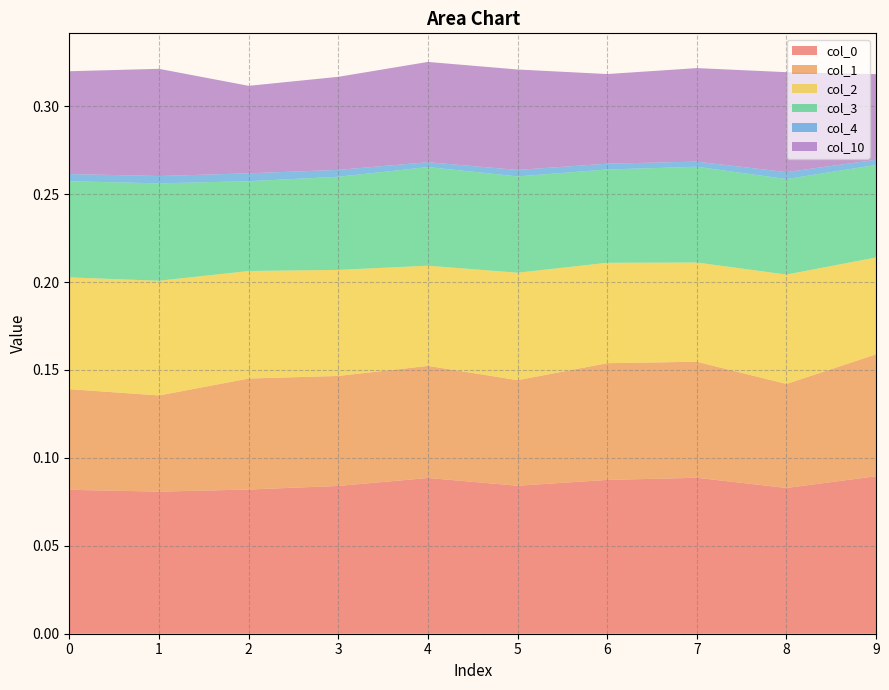

Reading left to right, list all the values displayed in this chart.

0: 0=0.1	1=0.1	2=0.1	3=0.1	4=0.1	5=0.1	6=0.1	7=0.1	8=0.1	9=0.1
1: 0=0.1	1=0.1	2=0.1	3=0.1	4=0.1	5=0.1	6=0.1	7=0.1	8=0.1	9=0.1
2: 0=0.1	1=0.1	2=0.1	3=0.1	4=0.1	5=0.1	6=0.1	7=0.1	8=0.1	9=0.1
3: 0=0.1	1=0.1	2=0.1	3=0.1	4=0.1	5=0.1	6=0.1	7=0.1	8=0.1	9=0.1
4: 0=0.0	1=0.0	2=0.0	3=0.0	4=0.0	5=0.0	6=0.0	7=0.0	8=0.0	9=0.0
10: 0=0.1	1=0.1	2=0.0	3=0.1	4=0.1	5=0.1	6=0.1	7=0.1	8=0.1	9=0.0